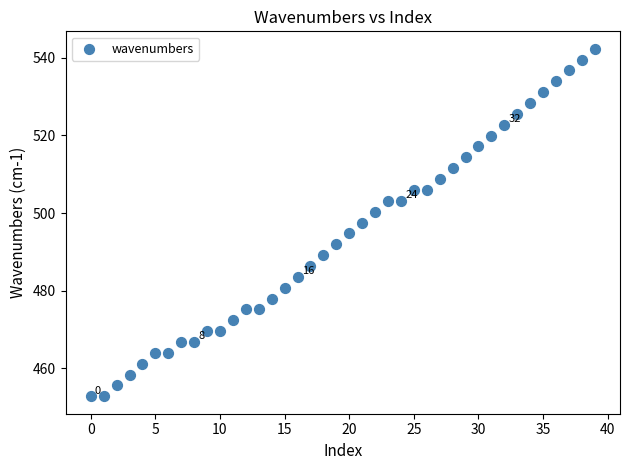

What is the range of Y values (max minus min)?

89.5